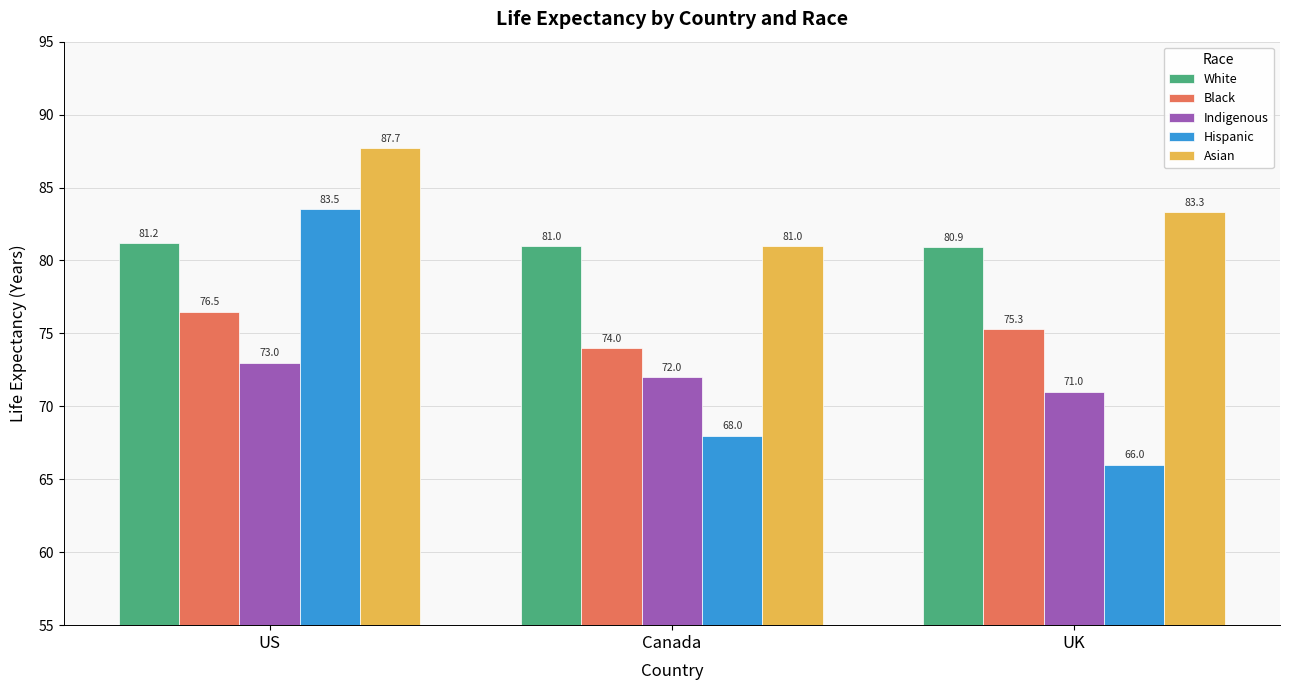

Does the chart contain stacked bars?

No